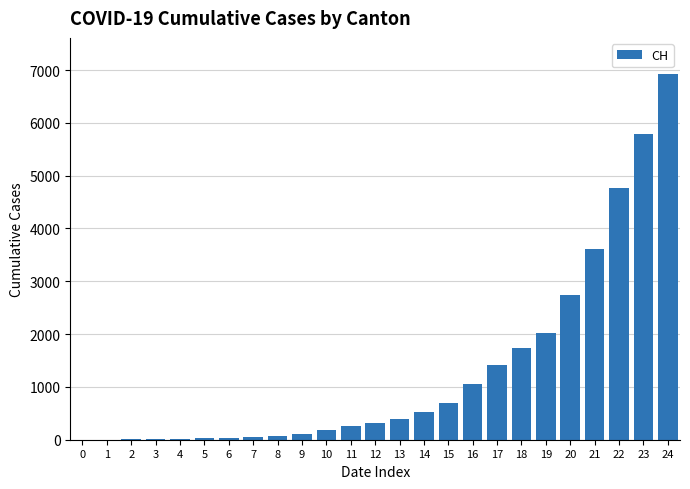

What is the change in value from 6 to 22?

+4727